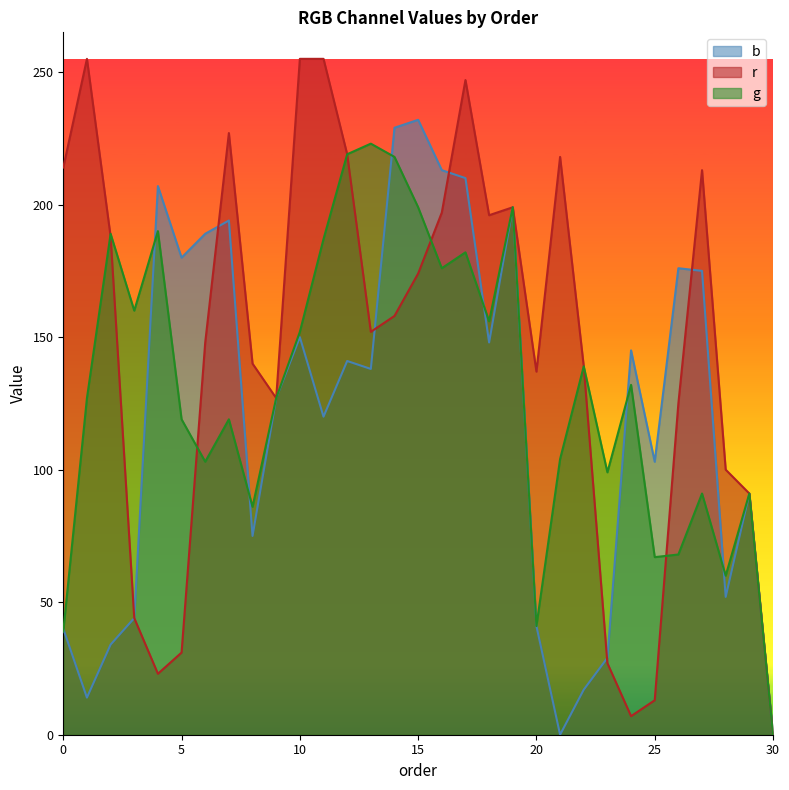

At 16, list the series in order from smallest to largest.

g, r, b